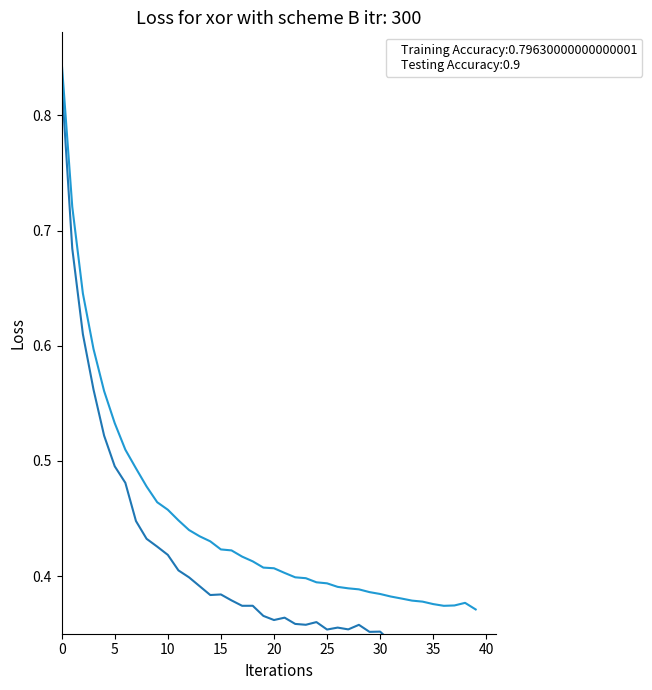

What is the approximate value of val_loss at 19?

0.4